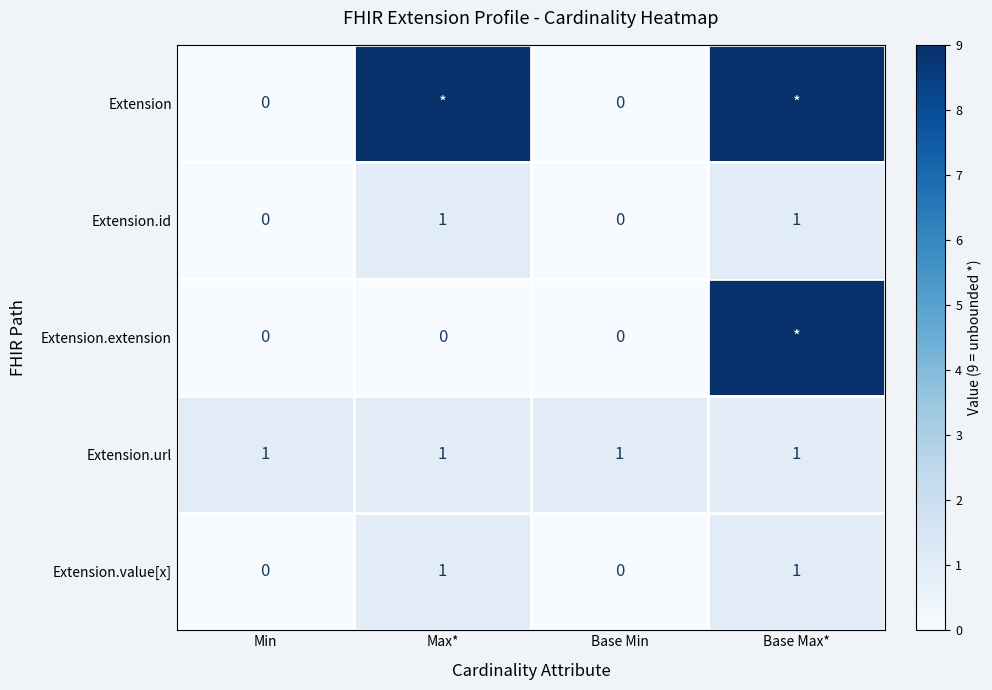

What is the difference between the maximum and minimum values in the Extension.extension series?

9